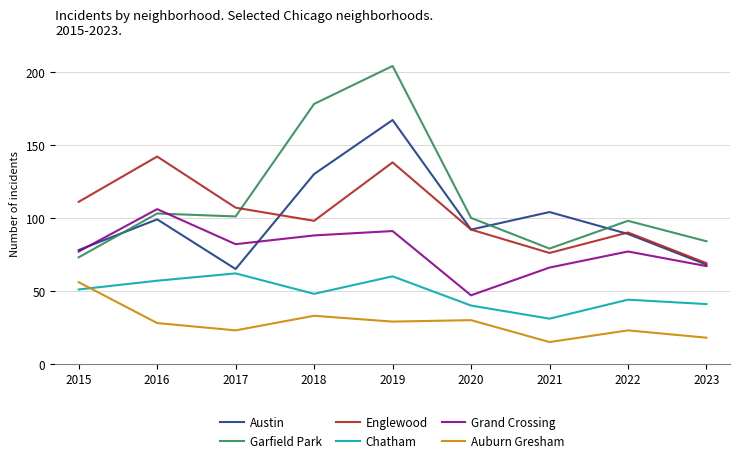

What is the sum of all Grand Crossing values?

701